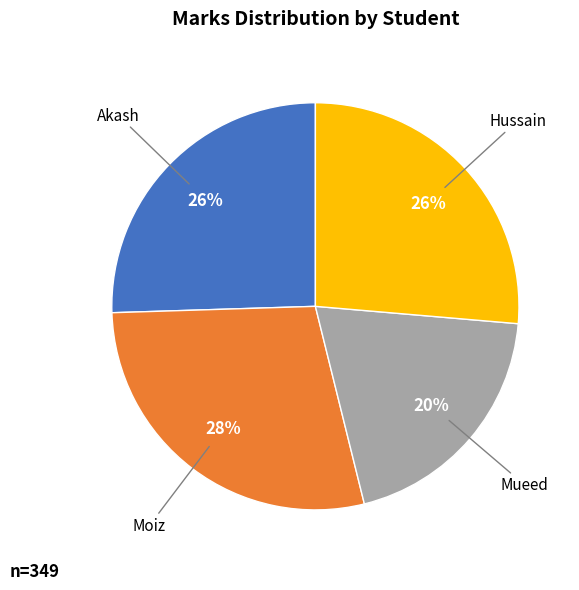

Is there any slice that represents more than half of the pie?

No